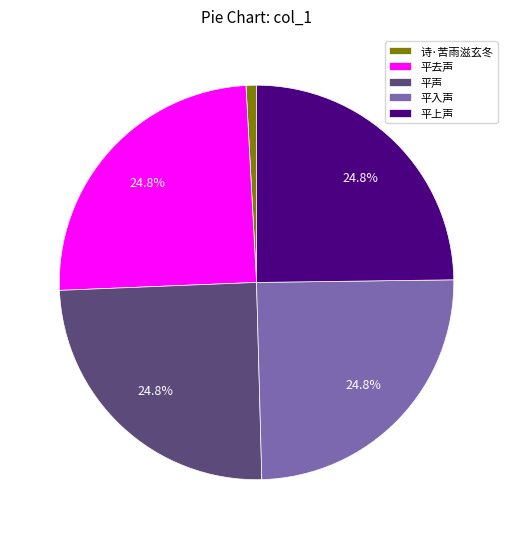

Which category has the smallest portion of the pie?

诗·苦雨滋玄冬